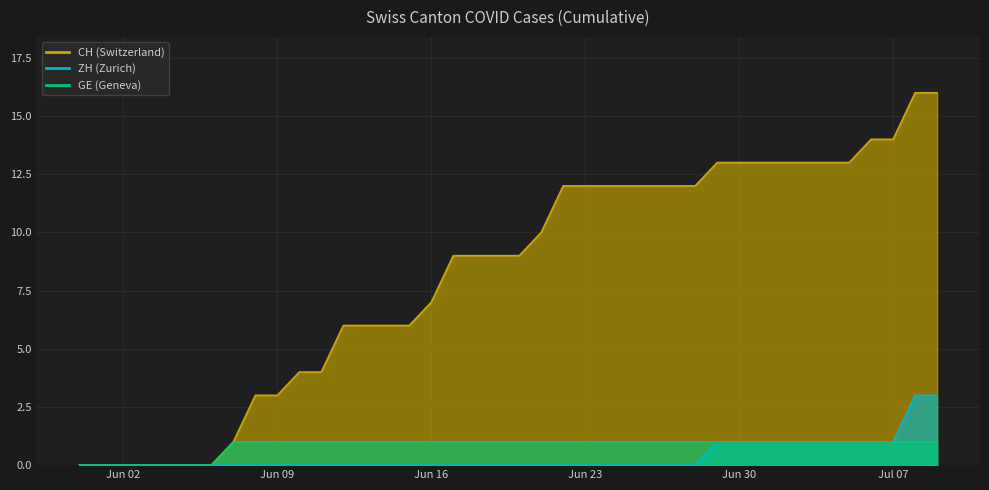

List the series in order of their peak value, highest first.

CH, ZH, GE